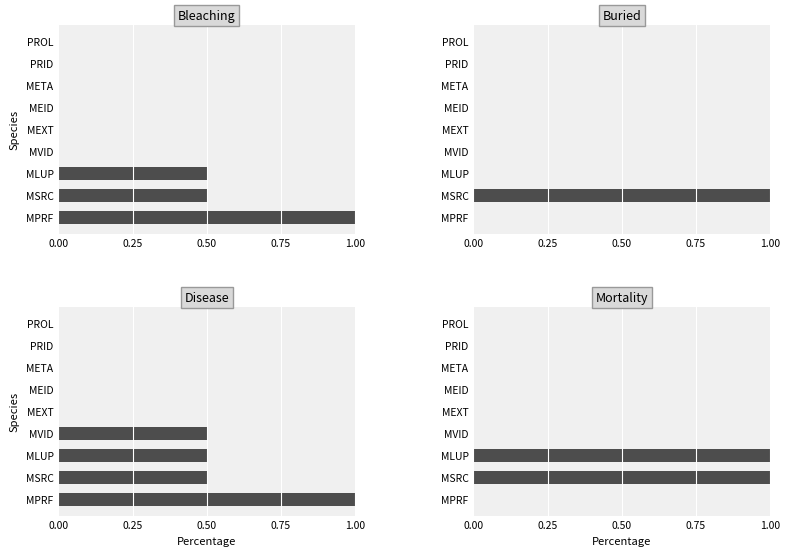

What is the total value across all series at MLUP?

2.0